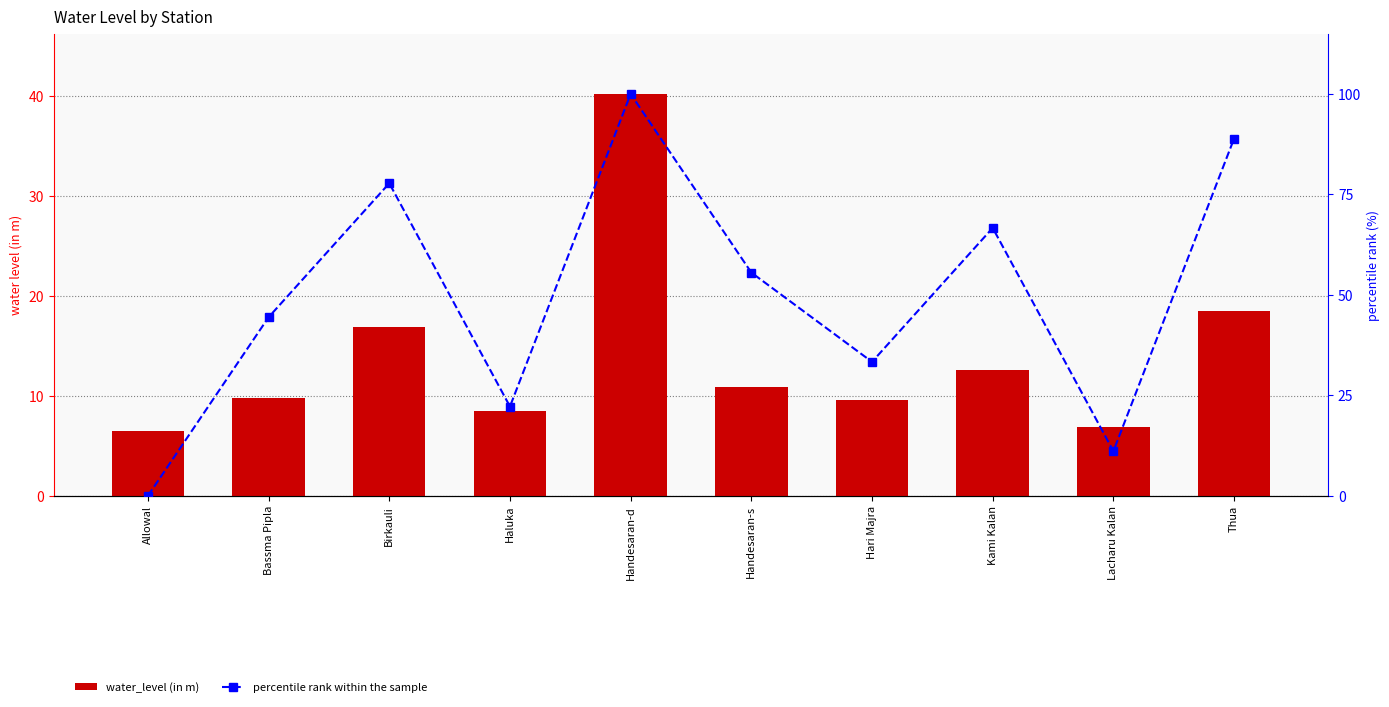

How many values in the water_level (in m) series are below 10?

5